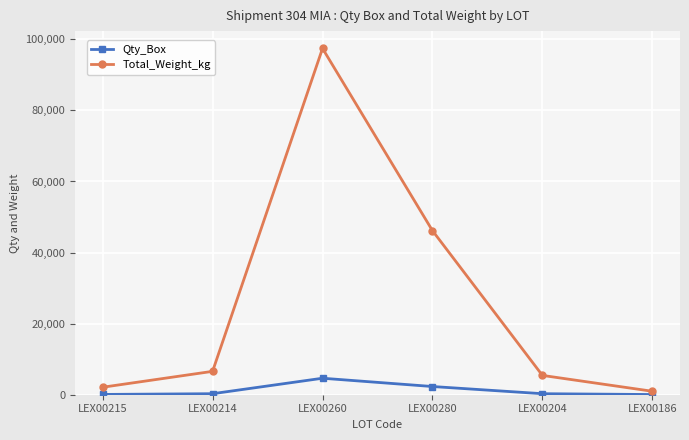

List the series in order of their overall mean, highest first.

Total_Weight_kg, Qty_Box